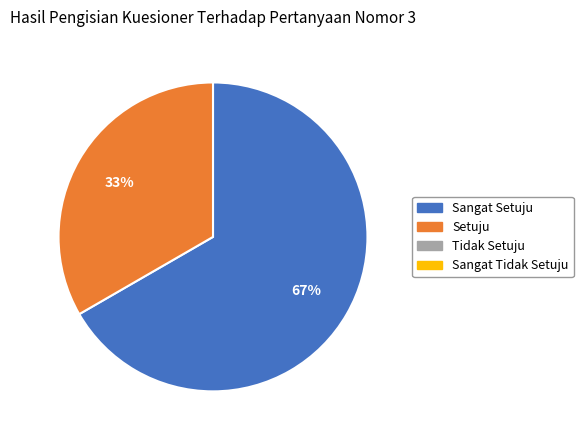

Is there a majority slice in this chart?

Yes